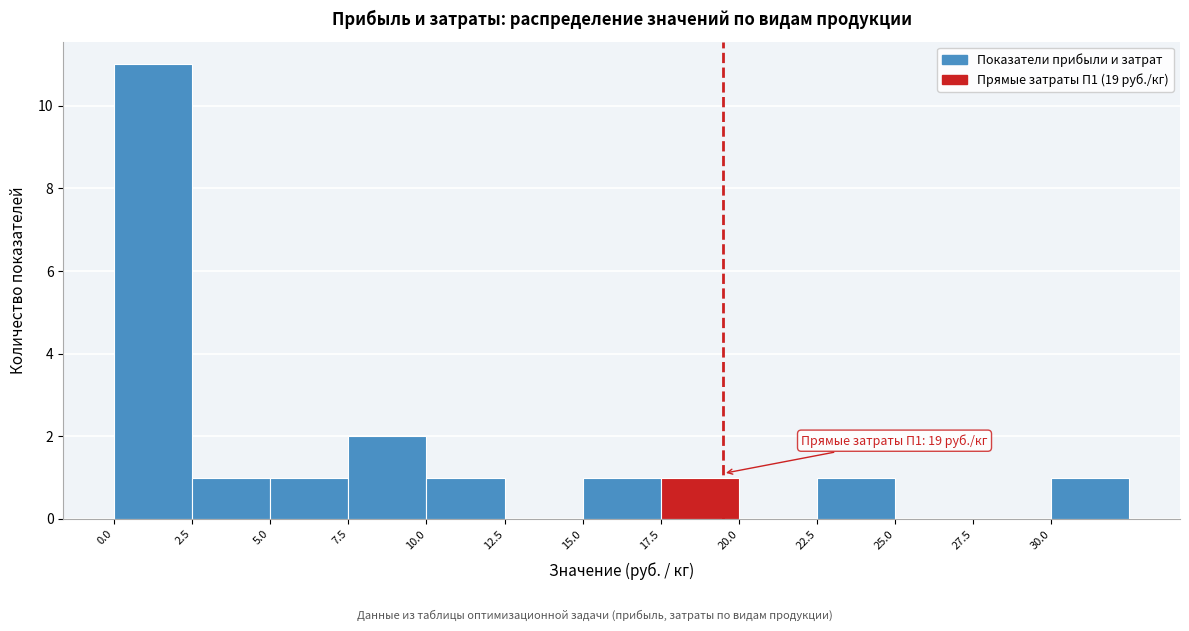

Over which range of the x-axis is the bar tallest?

0.0 to 2.5